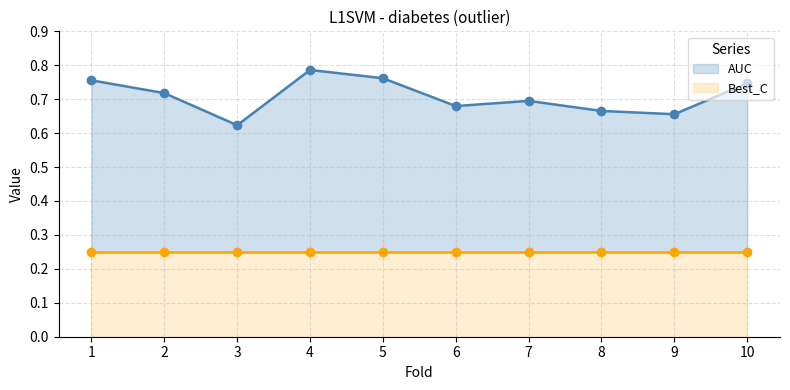

At how many categories does at least one series exceed 0?

10